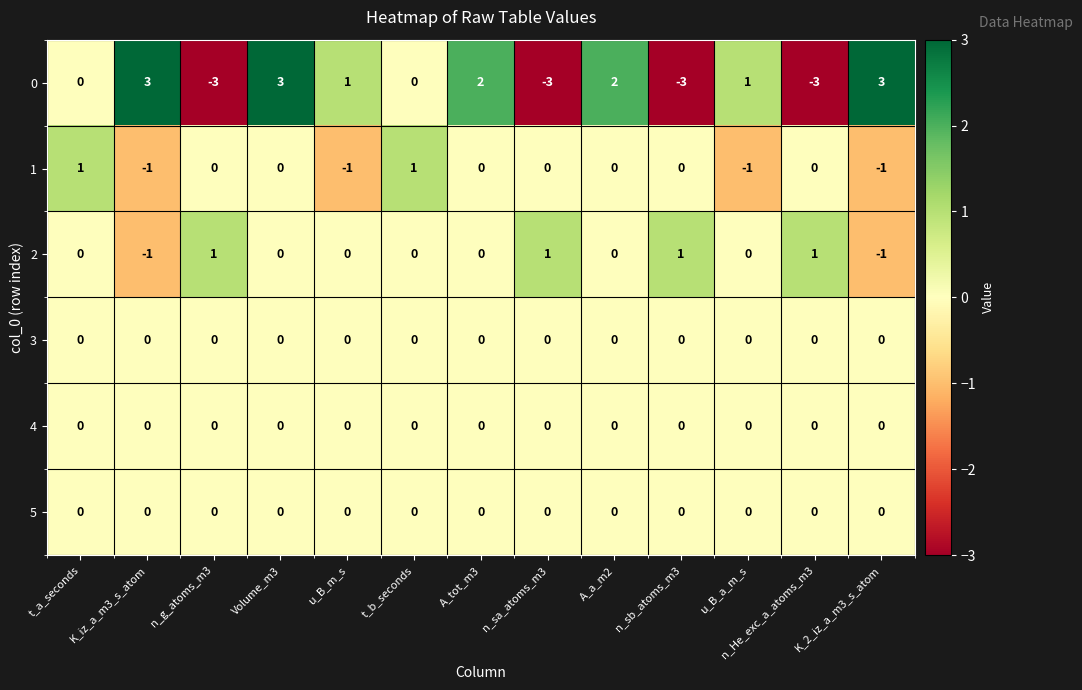

What is the maximum value shown in the chart?

3